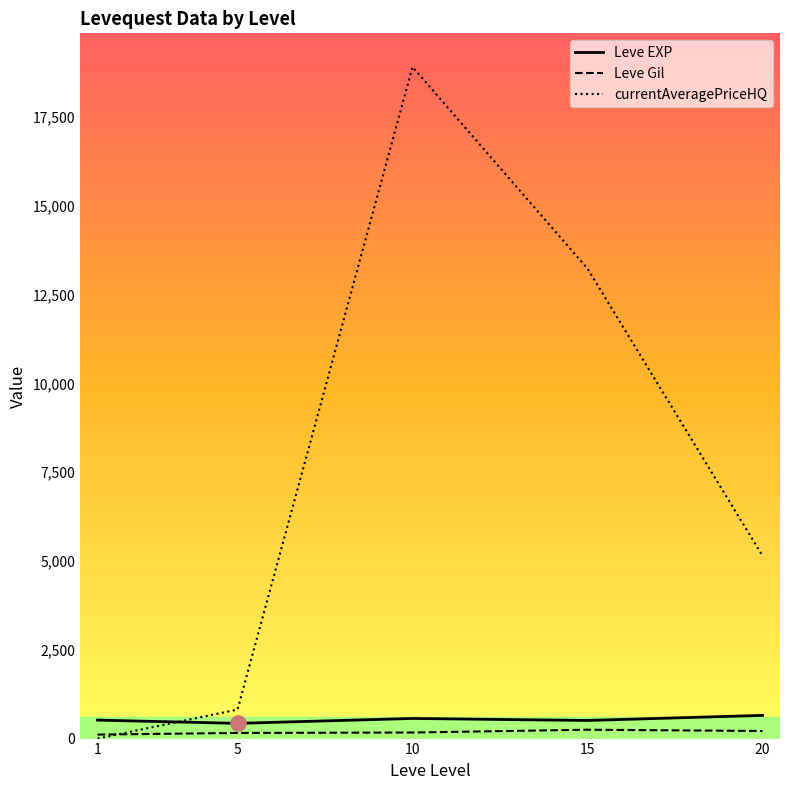

At which category is the sum across all series the highest?

10